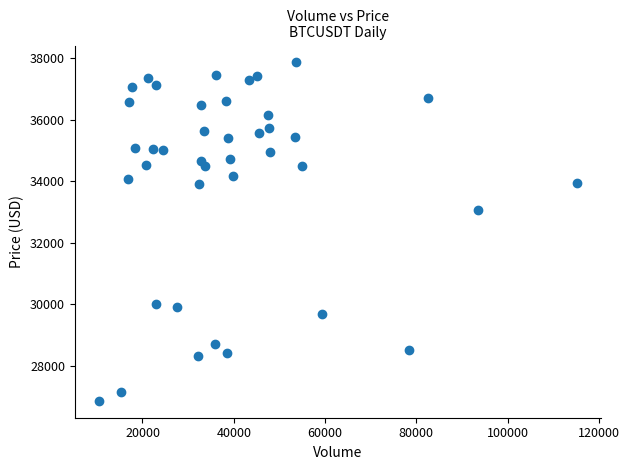

What is the range of Y values (max minus min)?

11005.7